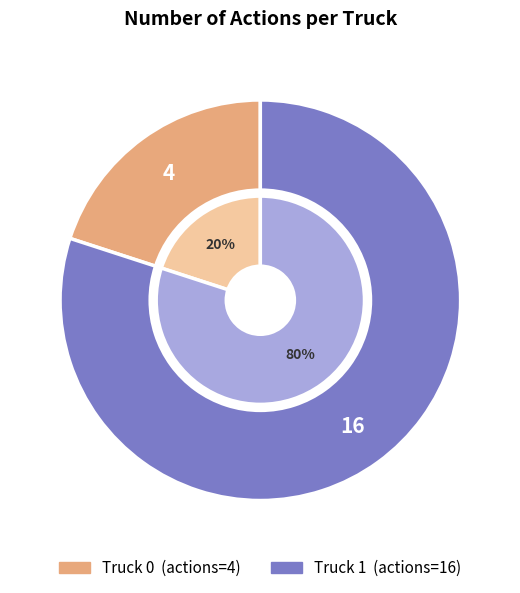

To the nearest percent, what is the combined percentage of Truck 1 and Truck 0?

100%